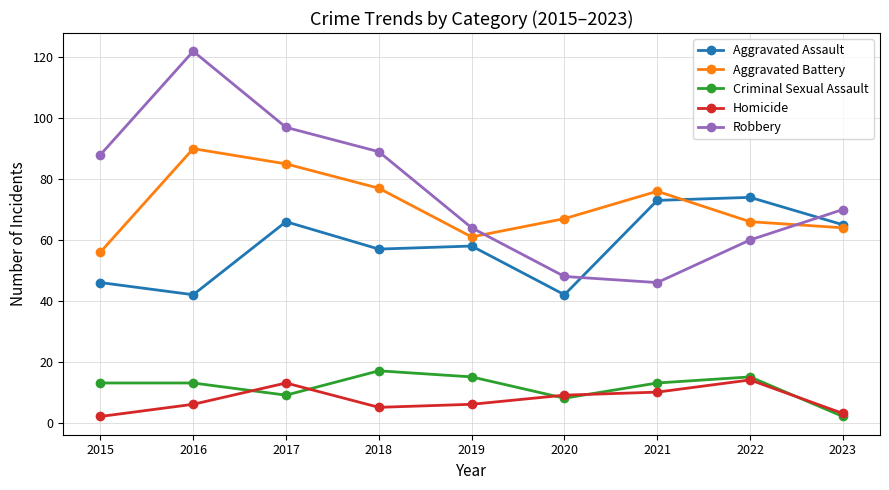

The Aggravated Assault series shows 66 at 2017. True or false?

True